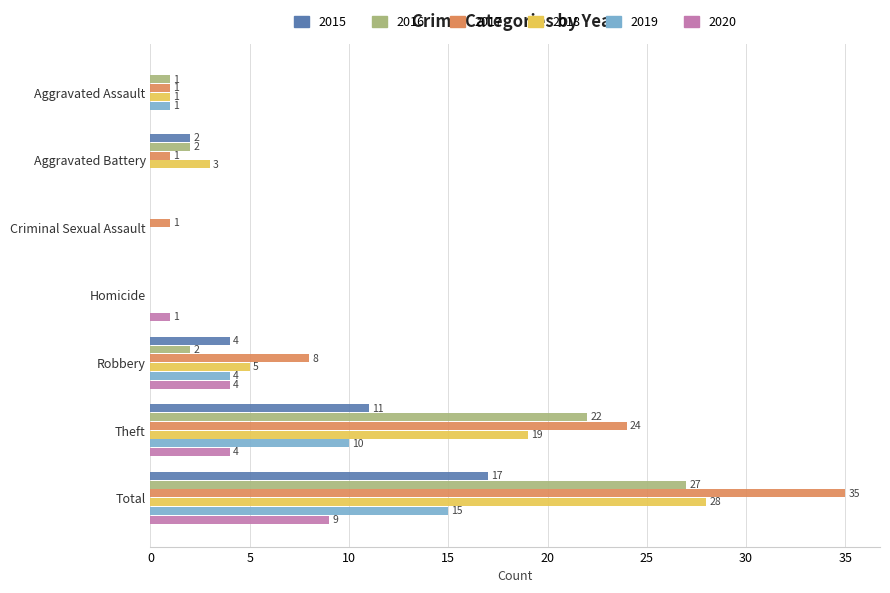

What is the average value of the 2015 series?

5